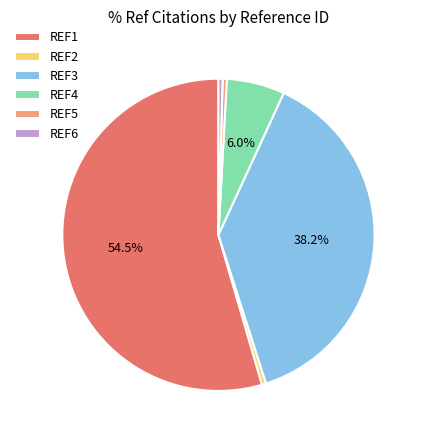

Does any single category account for the majority?

Yes